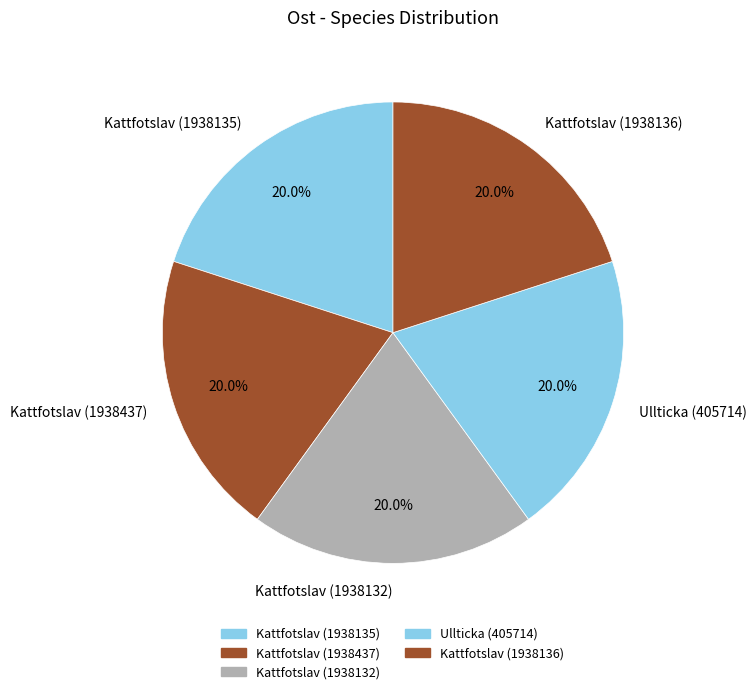

How many segments does this pie chart have?

5